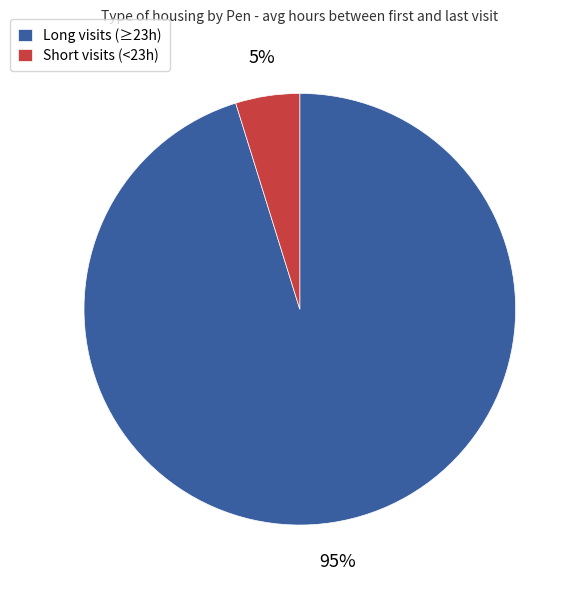

What percentage is the Short visits (<23h) slice, to the nearest percent?

5%